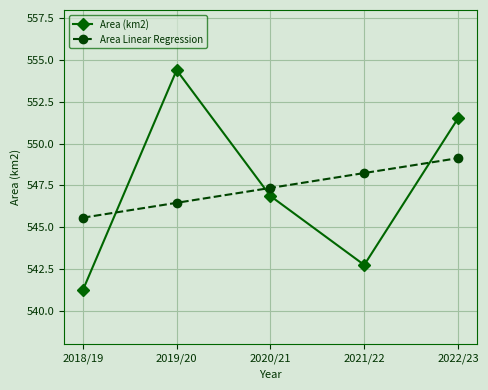

What is the maximum value shown in the chart?

554.4